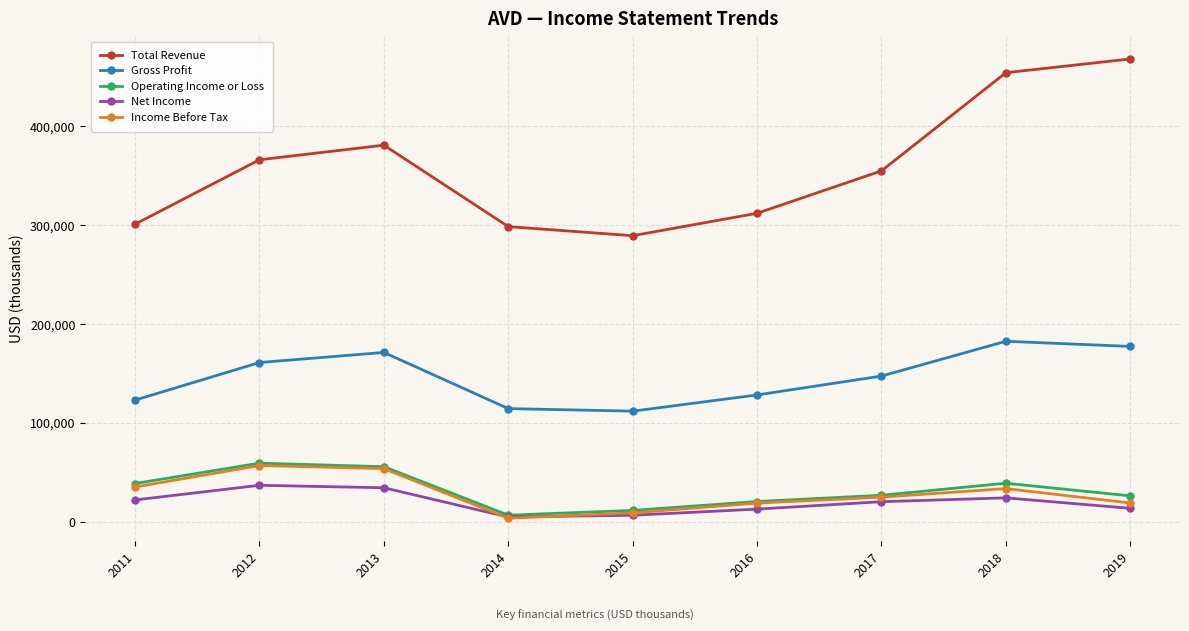

Which series changed the most between 2012 and 2015?

Total Revenue